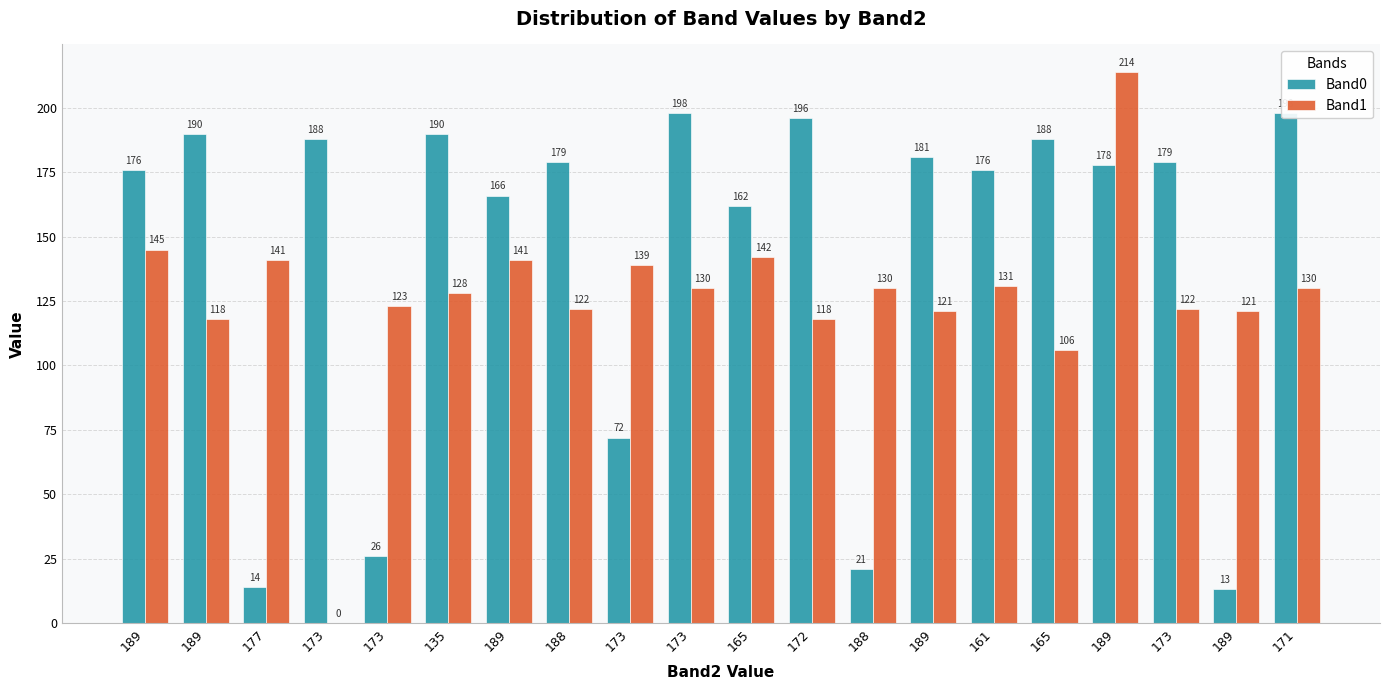

Between 189 and 189, which series saw the biggest shift?

Band0